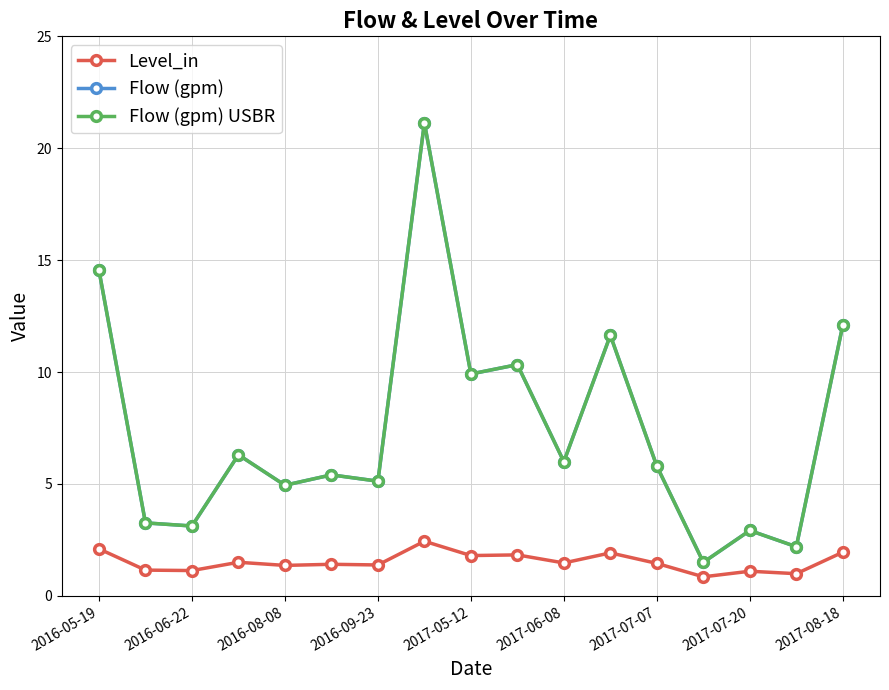

What is the minimum value shown in the chart?

0.8